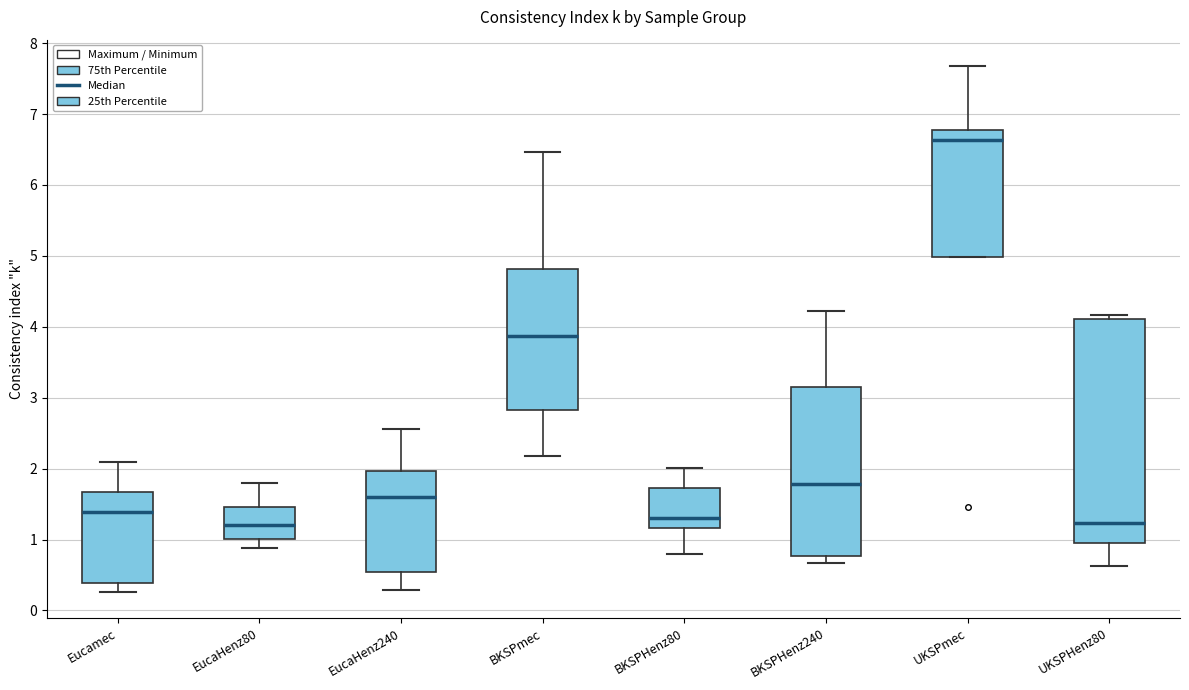

Reading left to right, transcribe this box plot: for each box, give where its median line is, the range the box spans, and where its two whiskers end, as read against the y-axis. The values are not printed on the chart, so give them approximately, as read against the axis.

Eucamec: median 1.4, box 0.4 to 1.7, whiskers 0.3 to 2.1
EucaHenz80: median 1.2, box 1.0 to 1.5, whiskers 0.9 to 1.8
EucaHenz240: median 1.6, box 0.5 to 2.0, whiskers 0.3 to 2.6
BKSPmec: median 3.9, box 2.8 to 4.8, whiskers 2.2 to 6.5
BKSPHenz80: median 1.3, box 1.2 to 1.7, whiskers 0.8 to 2.0
BKSPHenz240: median 1.8, box 0.8 to 3.2, whiskers 0.7 to 4.2
UKSPmec: median 6.6, box 5.0 to 6.8, whiskers 5.0 to 7.7
UKSPHenz80: median 1.2, box 0.9 to 4.1, whiskers 0.6 to 4.2